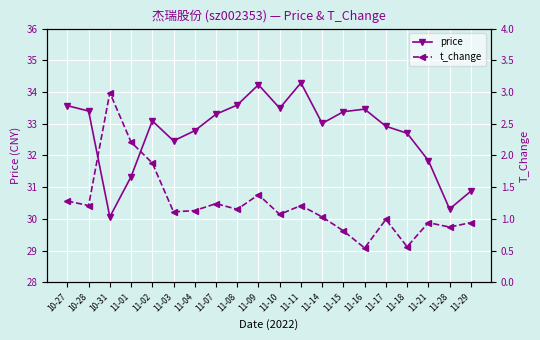

Between 11-02 and 11-29, which series saw the biggest shift?

price